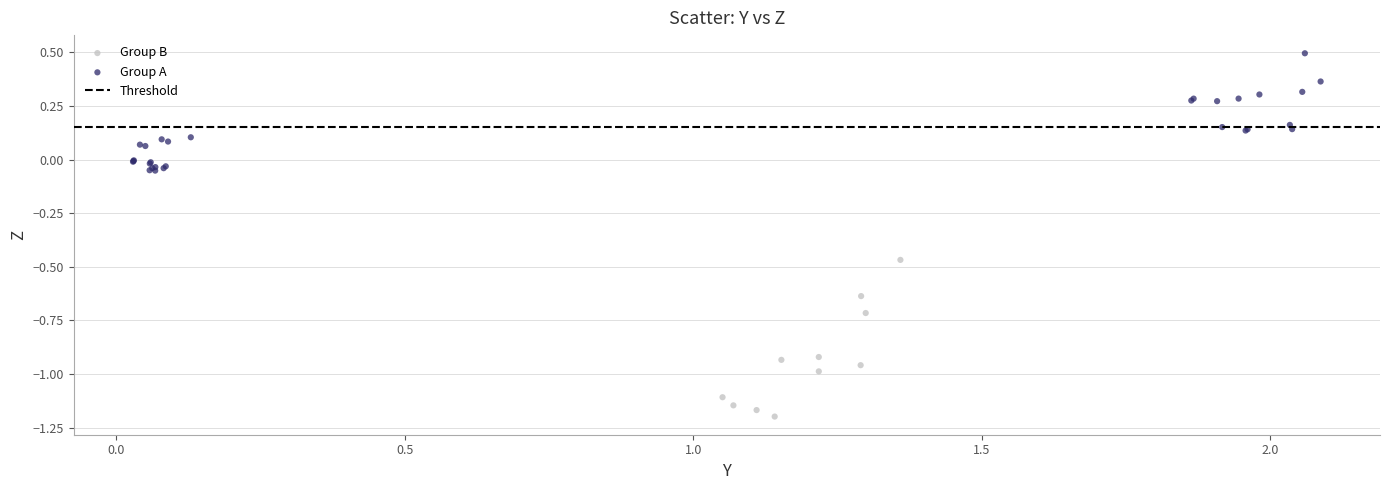

Which series reaches the minimum Y coordinate?

Group B